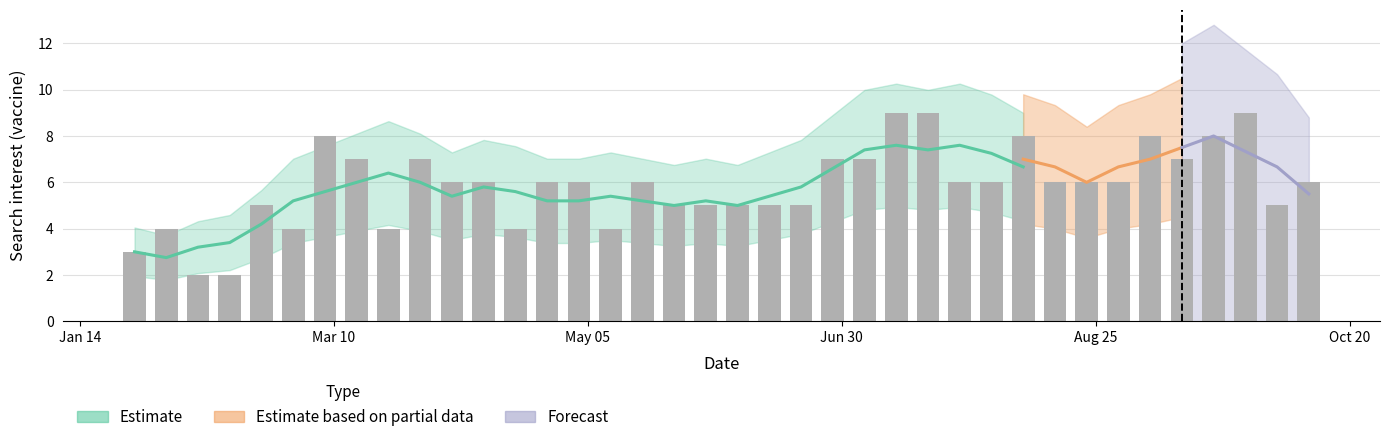

What is the smallest value displayed?

2